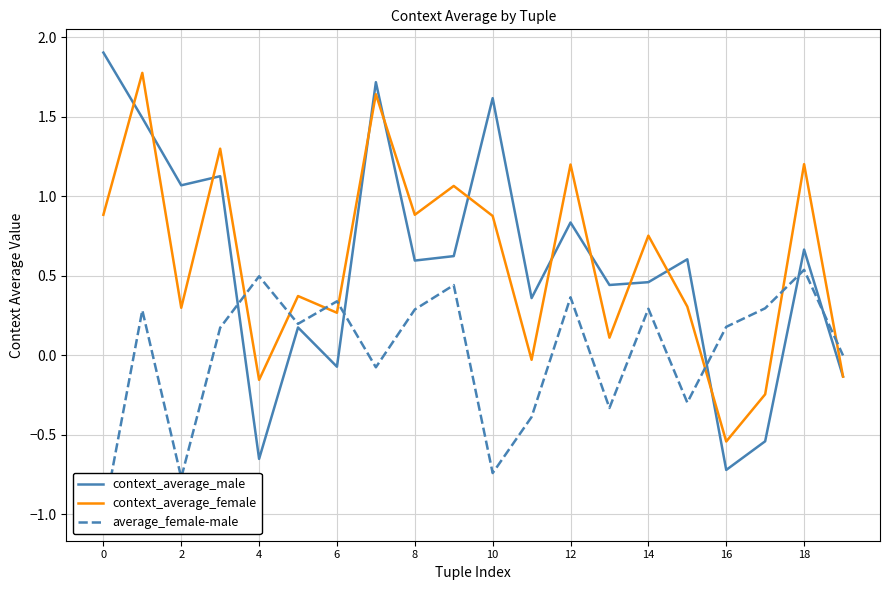

What is the difference between the context_average_male values at 12 and 6?

0.9